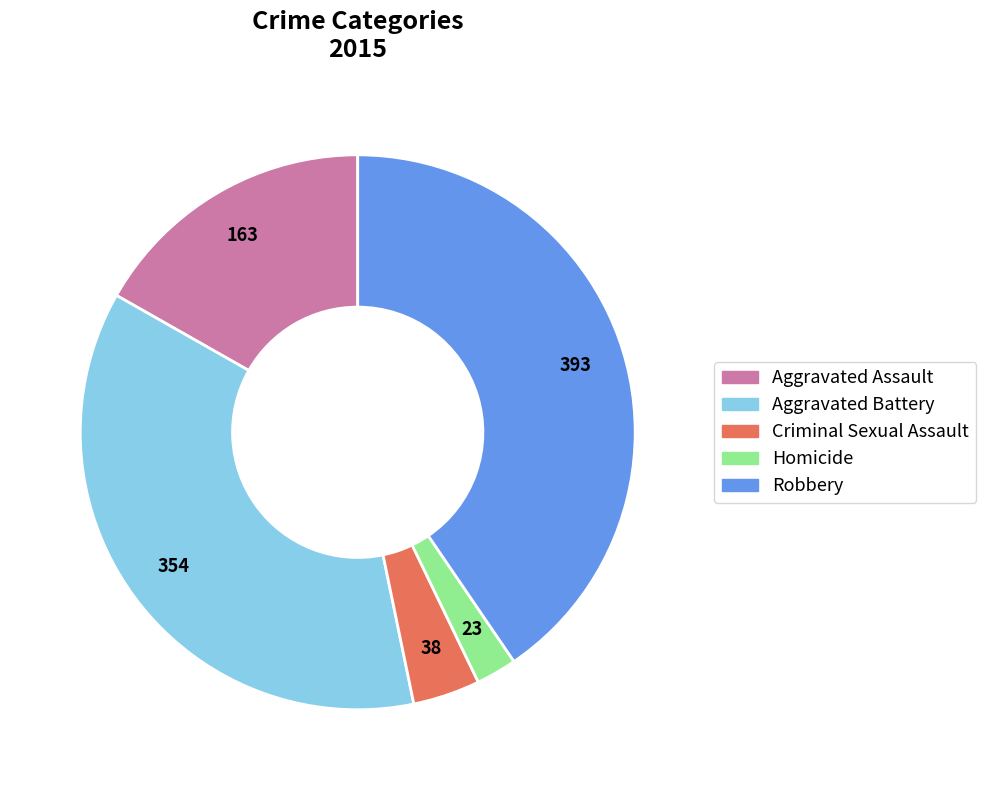

What is the ratio of the value at Aggravated Assault to the value at Criminal Sexual Assault?

4.3